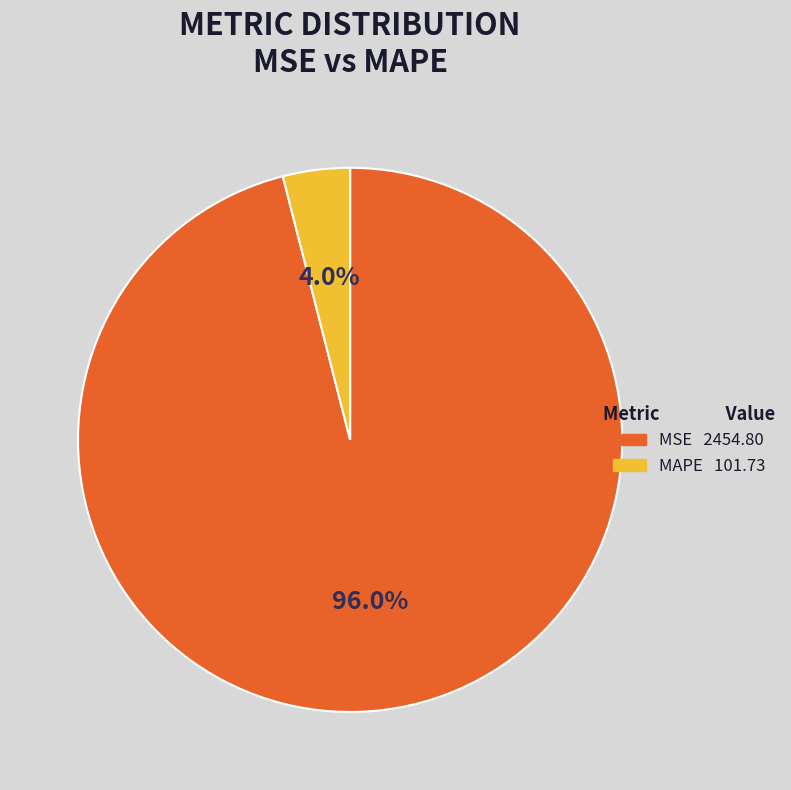

To the nearest percent, what is the difference between the MSE and MAPE slice percentages?

92%